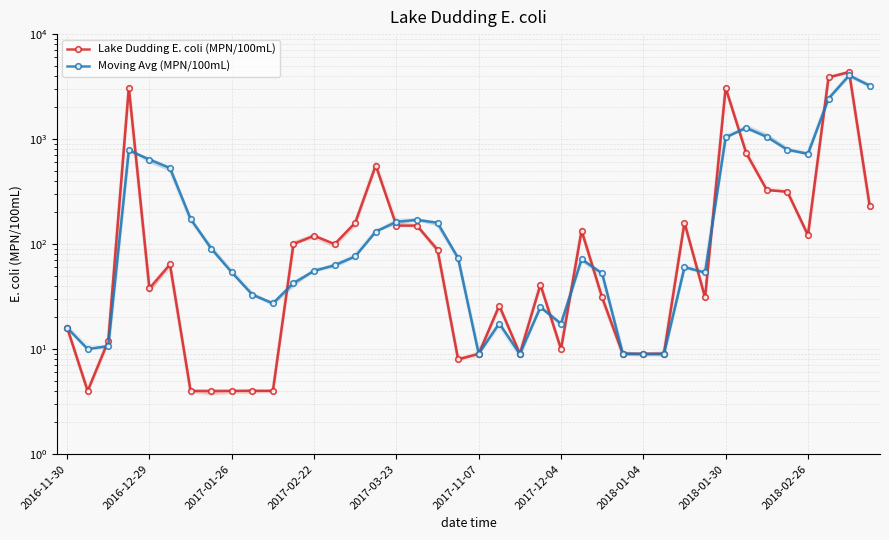

Reading left to right, extract all data points from this chart.

Lake Dudding E. coli (MPN/100mL): 16.0	4.0	12.0	3100.0	38.0	64.0	4.0	4.0	4.0	4.0	4.0	100.0	120.0	100.0	160.0	560.0	150.0	150.0	88.0	8.0	9.0	26.0	9.0	41.0	10.0	134.0	31.0	9.0	9.0	9.0	160.0	31.0	3080.0	738.0	327.0	315.0	122.0	3870.0	4350.0	231.0
Moving Avg (MPN/100mL): 16.0	10.0	10.7	783.0	638.8	529.7	174.6	90.5	53.8	33.0	27.3	42.6	55.3	63.1	76.4	131.3	163.0	170.0	160.0	73.6	9.0	17.5	9.0	25.0	17.5	72.0	52.5	9.0	9.0	9.0	60.3	53.7	1040.0	1279.3	1048.3	791.7	725.0	2435.7	4043.5	3237.5